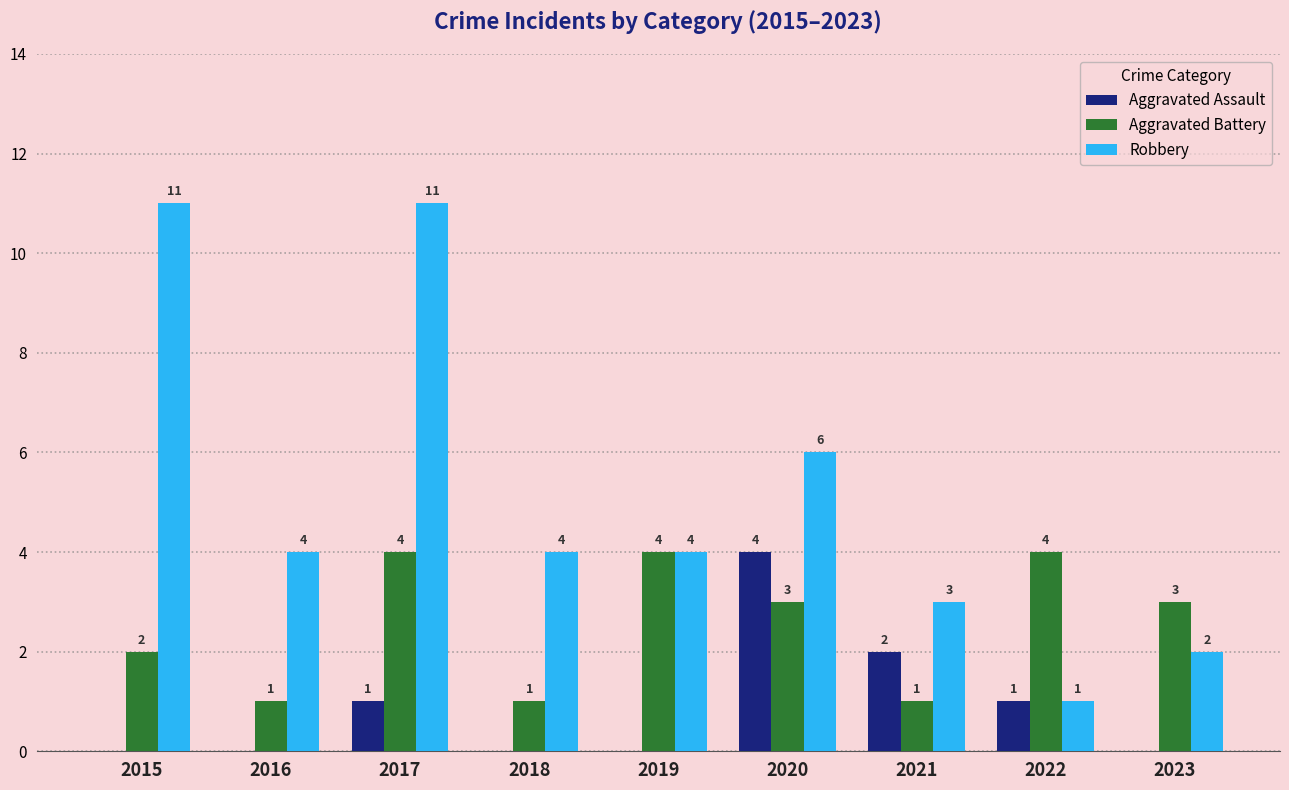

Which series changed the most between 2019 and 2021?

Aggravated Battery